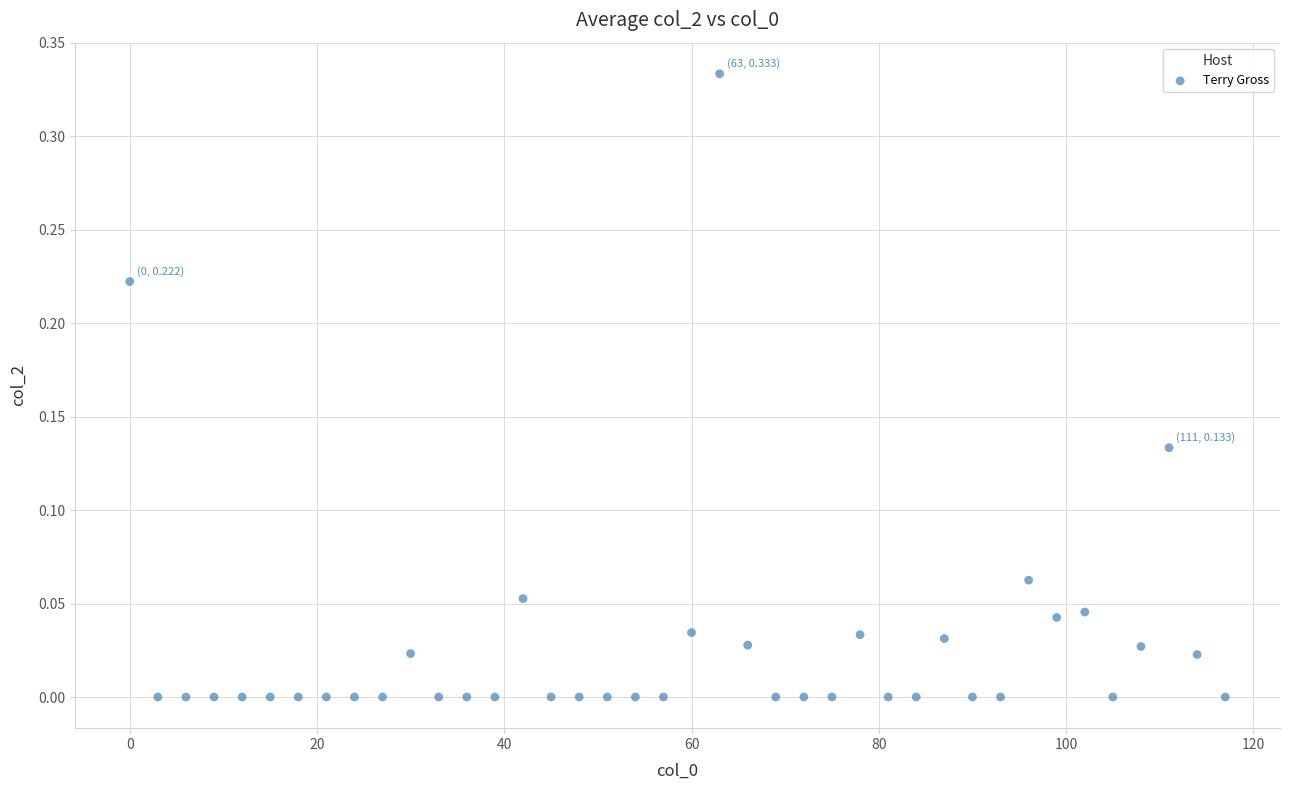

What is the range of X values (max minus min)?

117.0